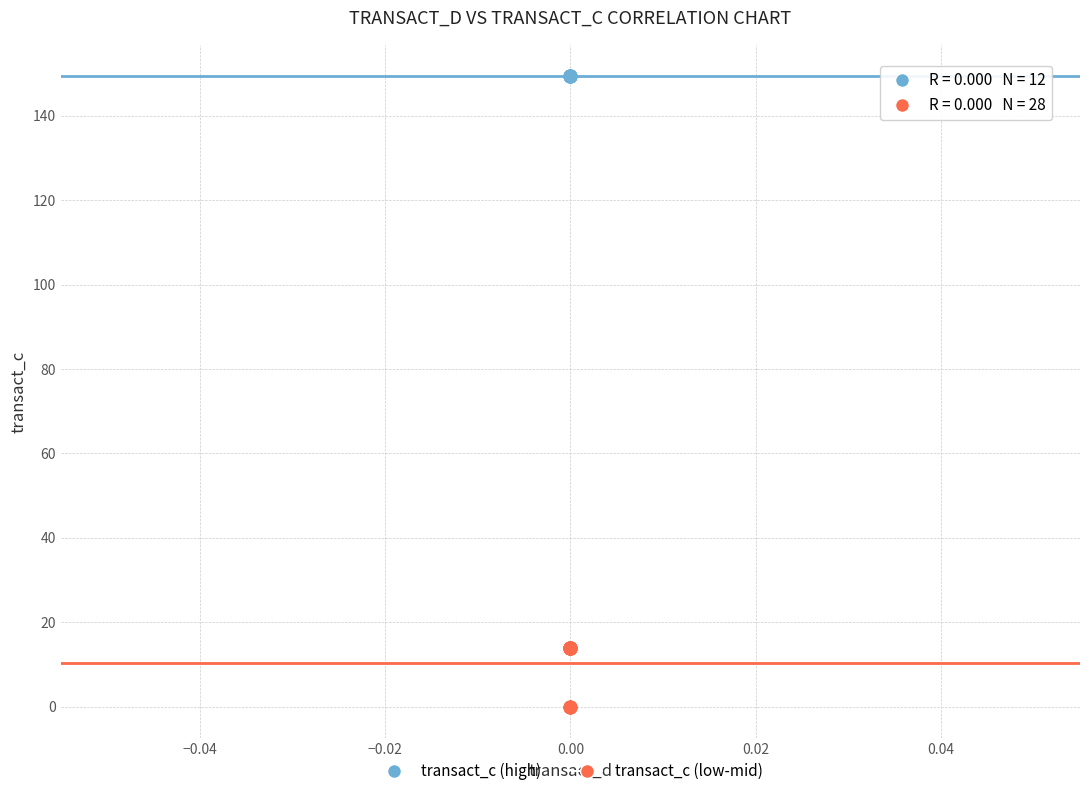

Which series reaches the maximum Y coordinate?

transact_c (high)